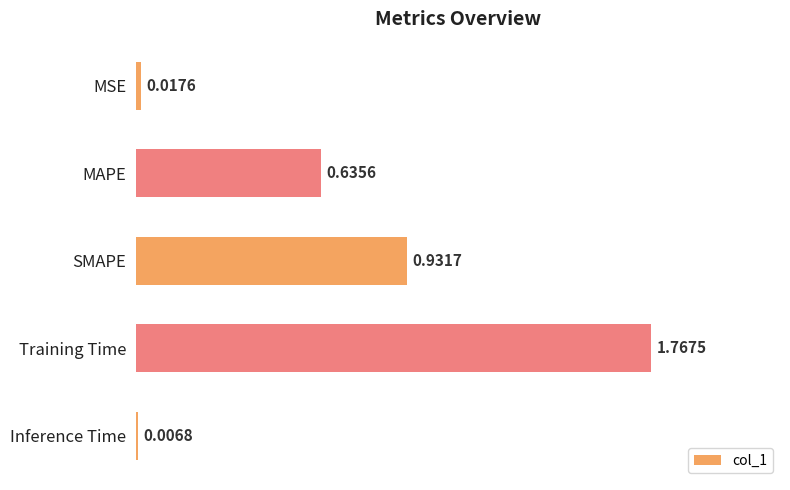

Which label corresponds to the largest value in the chart?

Training Time